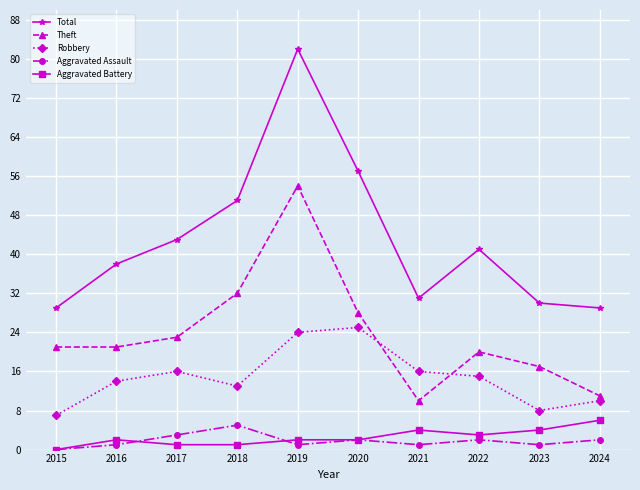

What is the total value across all series at 2018?

102